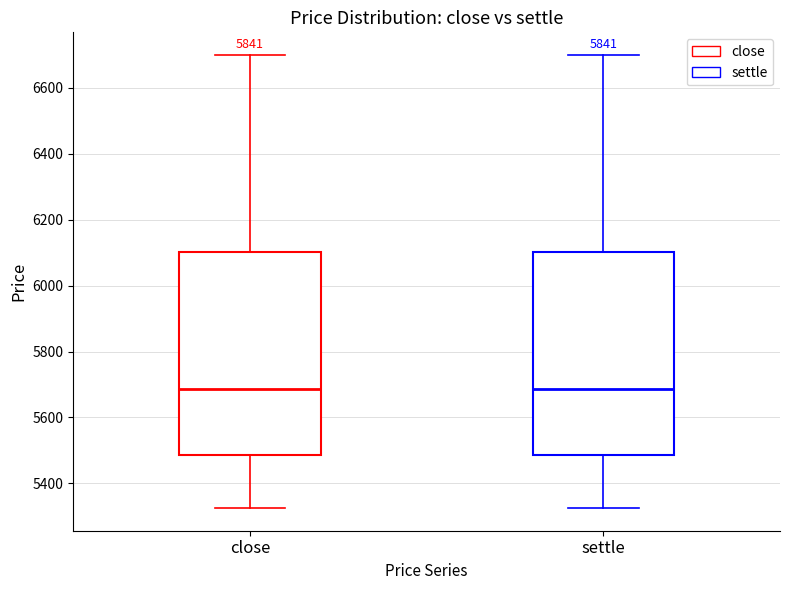

Reading left to right, transcribe this box plot: for each box, give where its median line is, the range the box spans, and where its two whiskers end, as read against the y-axis. The values are not printed on the chart, so give them approximately, as read against the axis.

close: median 5680, box 5480 to 6100, whiskers 5320 to 6700
settle: median 5680, box 5480 to 6100, whiskers 5320 to 6700